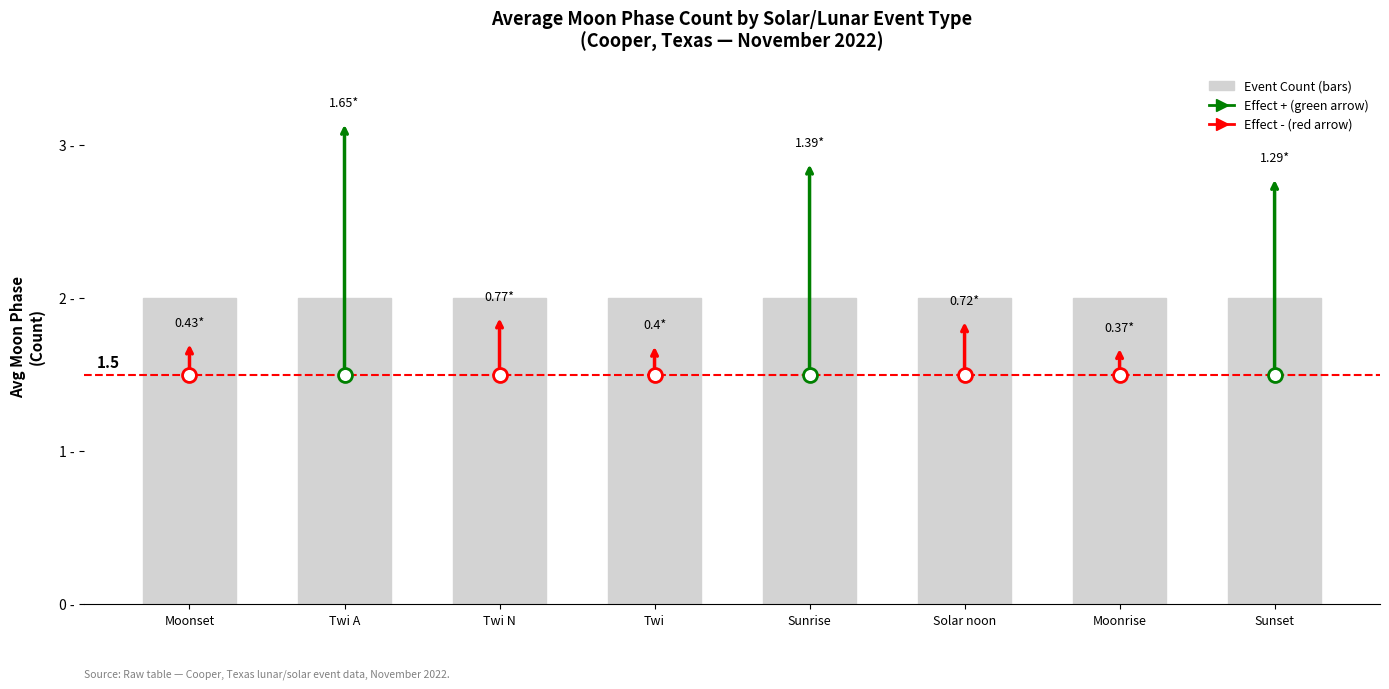

How many series are shown in this chart?

1